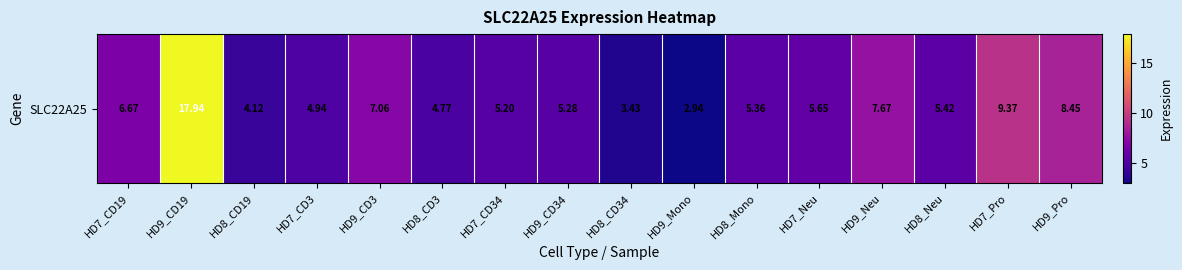

Reading left to right, what are all the values shown in this chart?

6.7	17.9	4.1	4.9	7.1	4.8	5.2	5.3	3.4	2.9	5.4	5.7	7.7	5.4	9.4	8.4